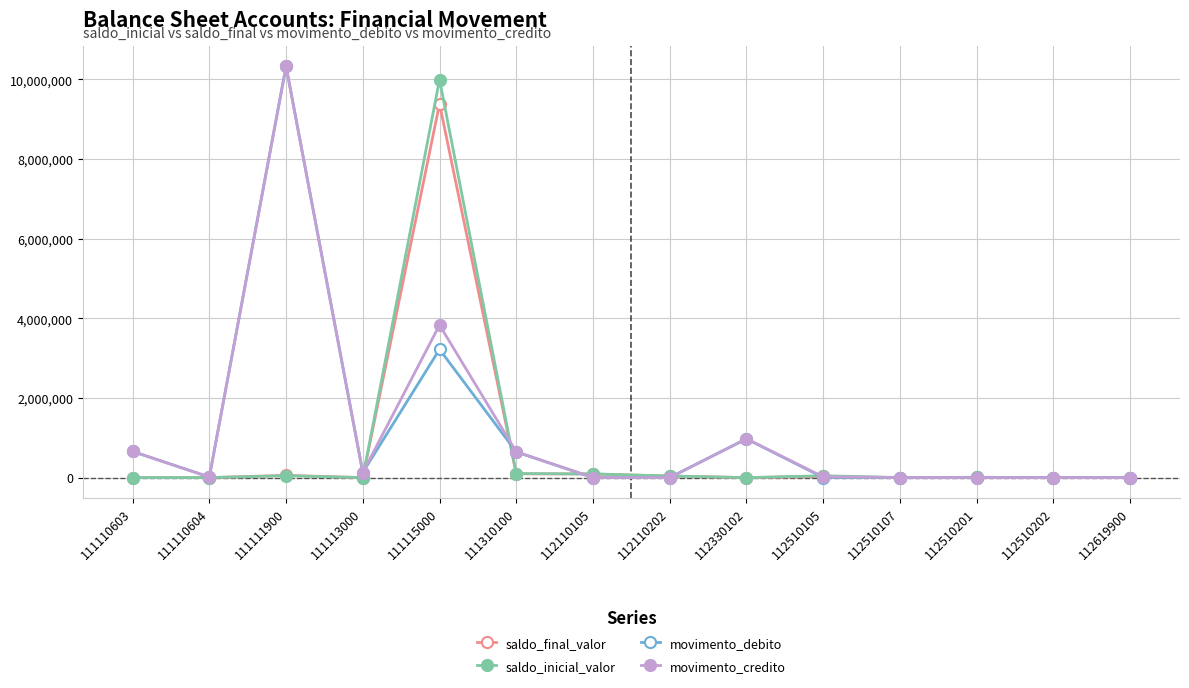

Which series has the largest range (max minus min)?

movimento_debito